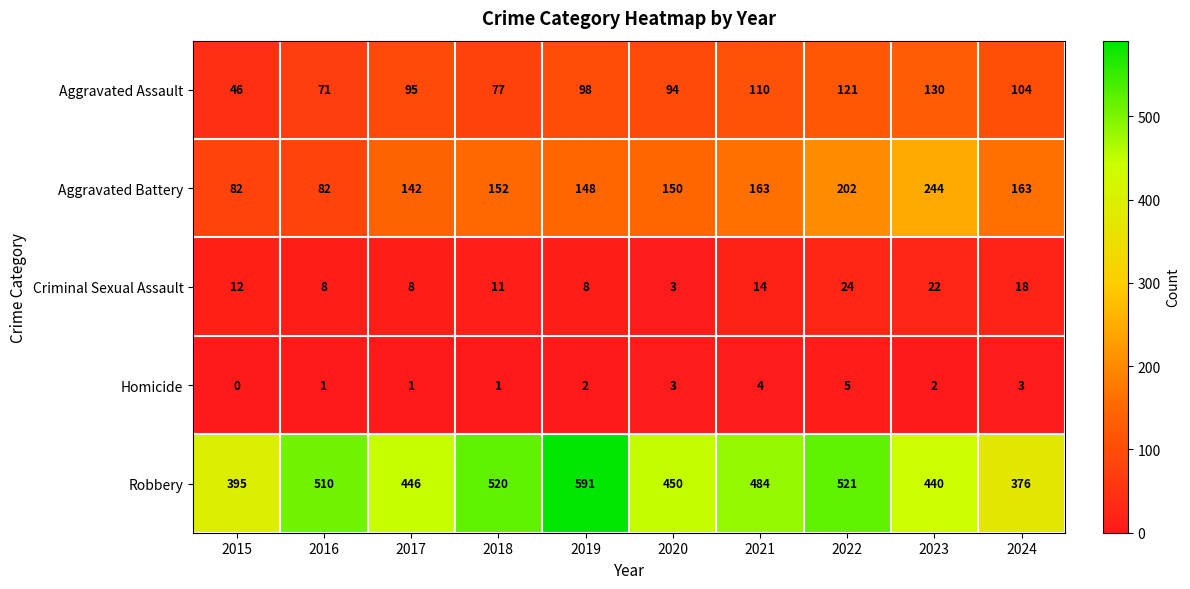

What is the spread (max minus min) of values at 2015?

395